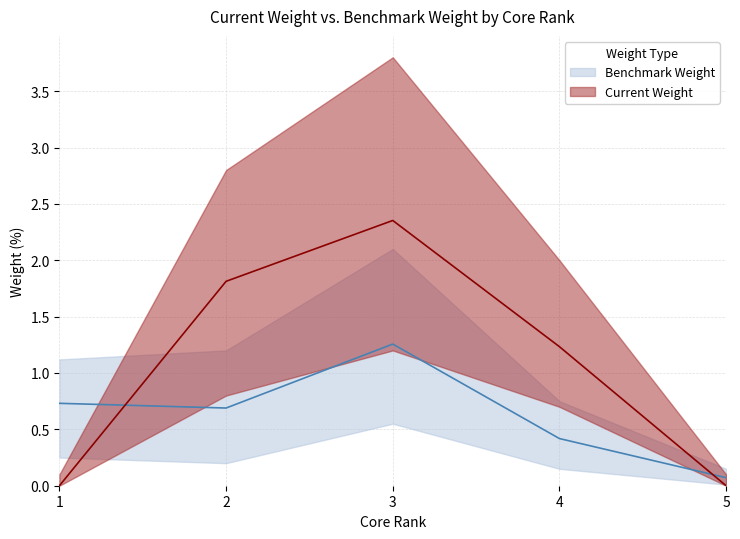

What is the difference between the second highest and second lowest values in the Benchmark Weight series?

0.3